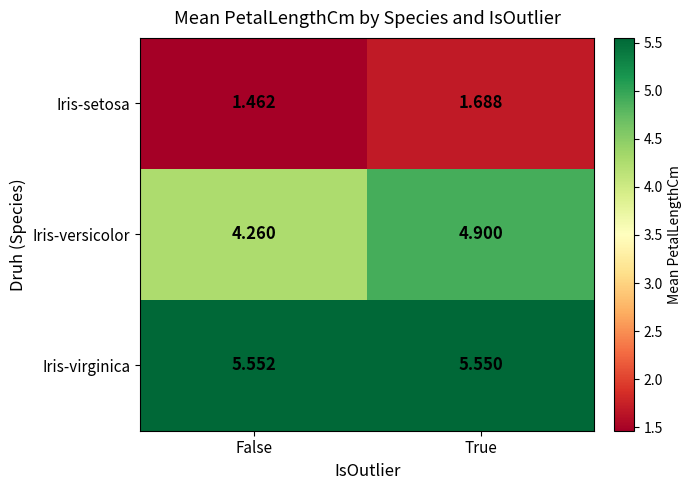

Which series has the widest spread of values?

Iris-versicolor